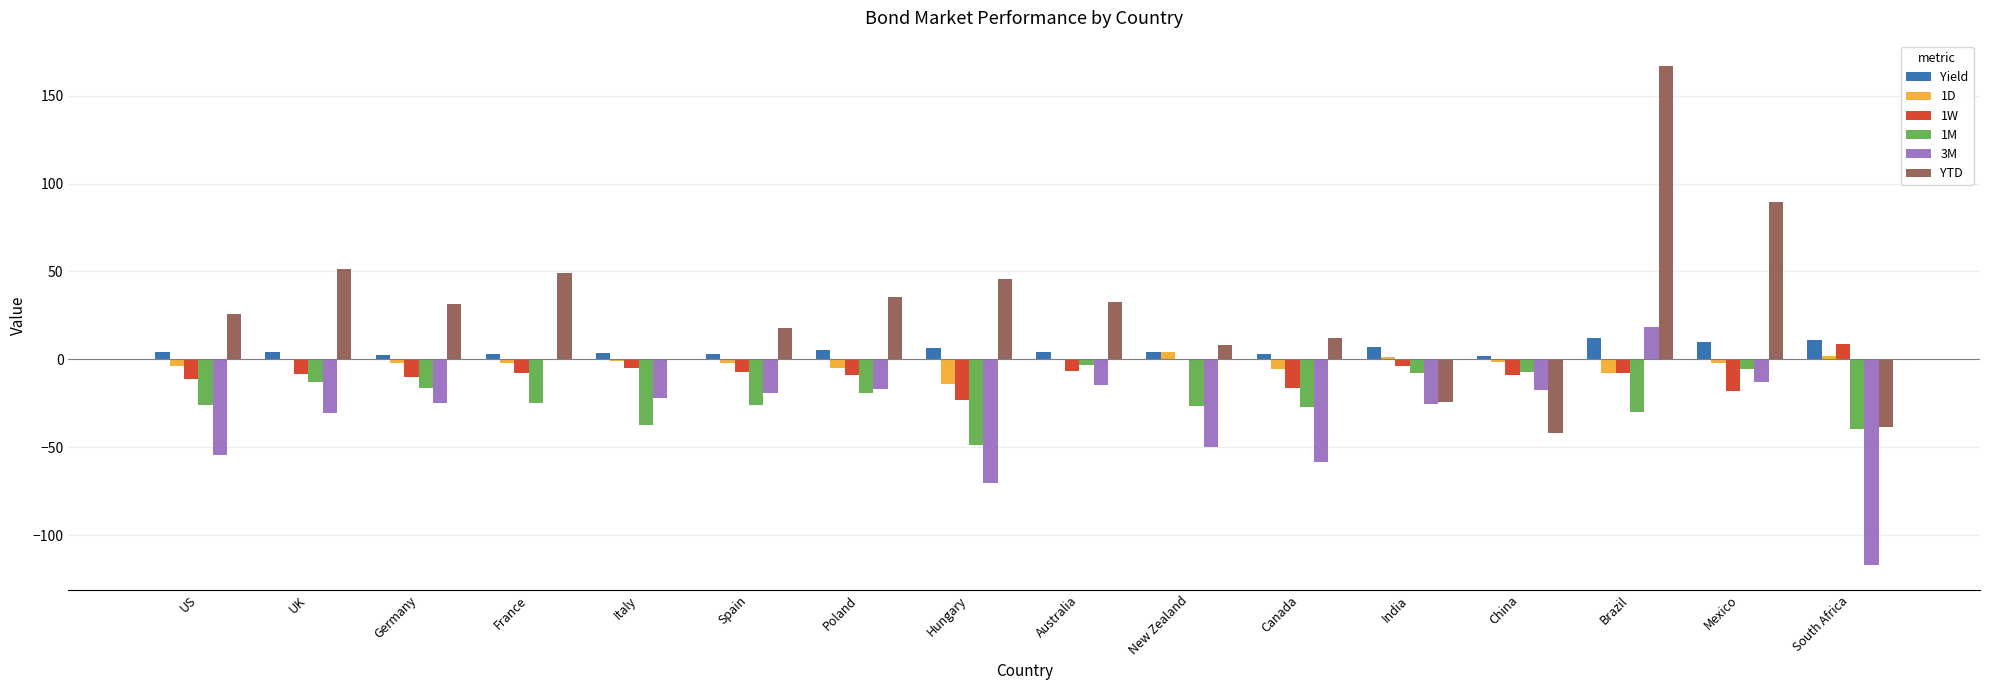

What is the sum of all 1W values?

-132.2